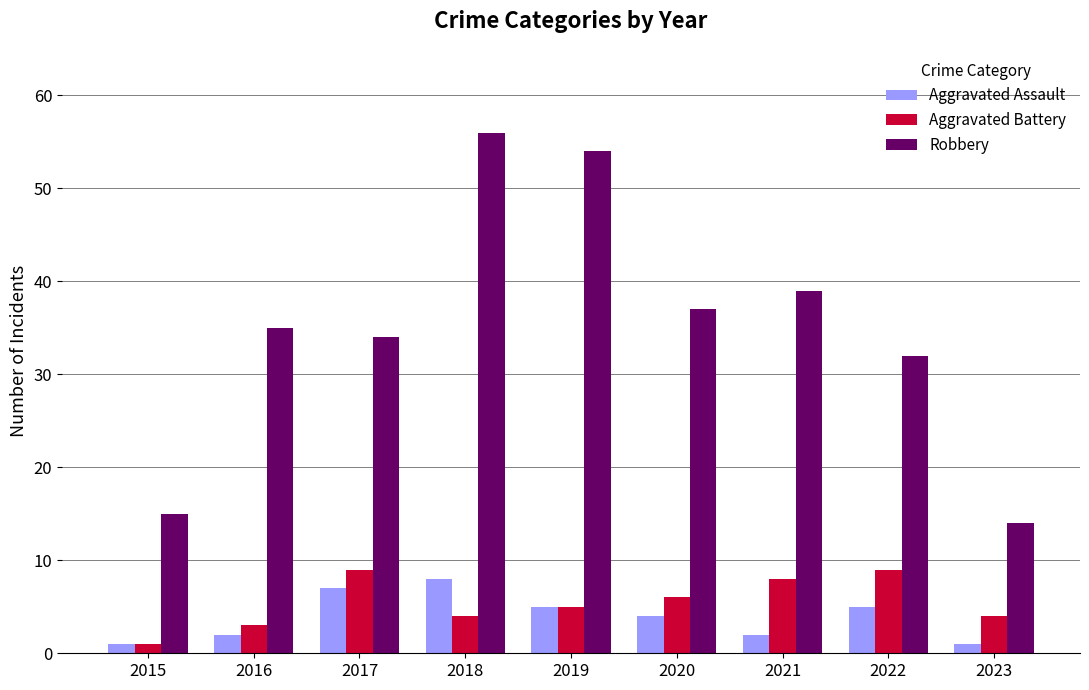

Which series has the largest range (max minus min)?

Robbery